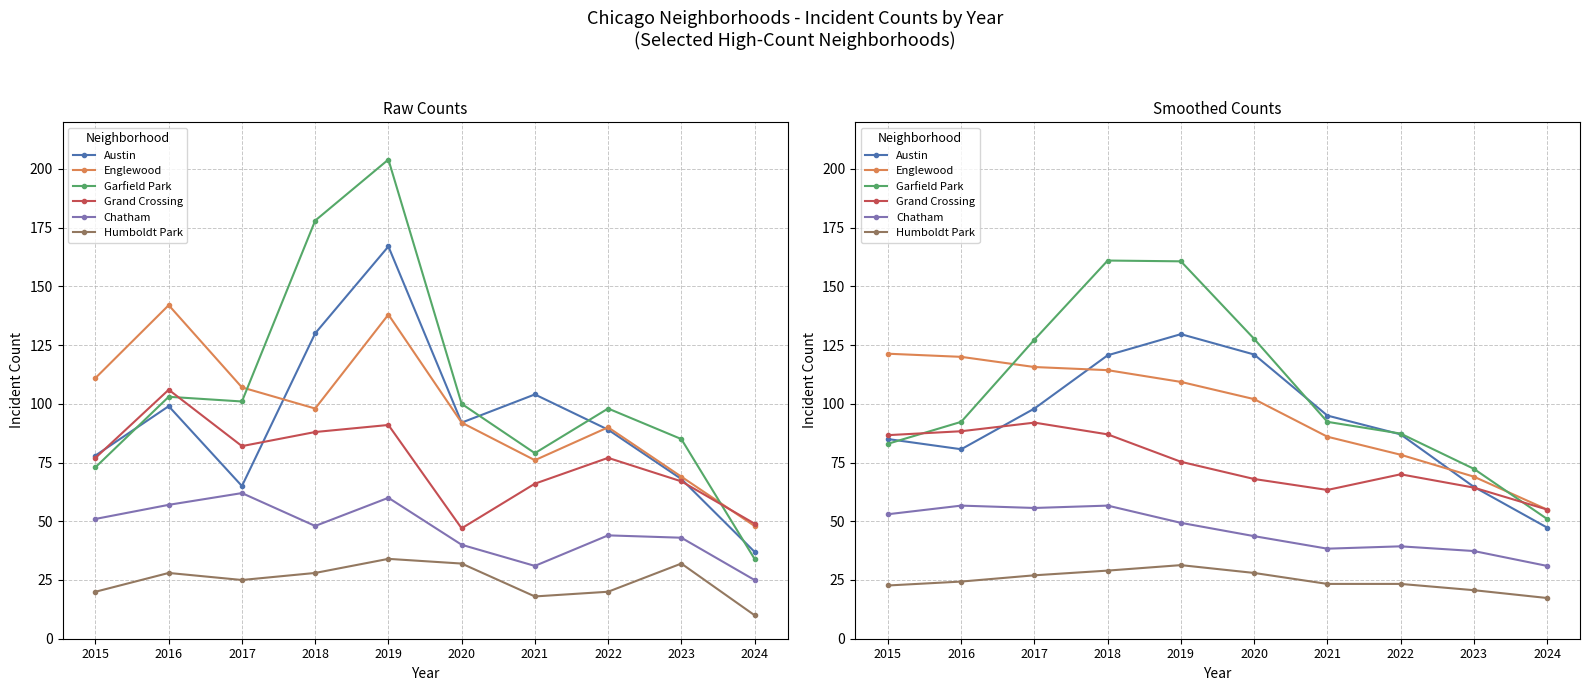

The value of Grand Crossing at 2024 is 18.1. True or false?

False